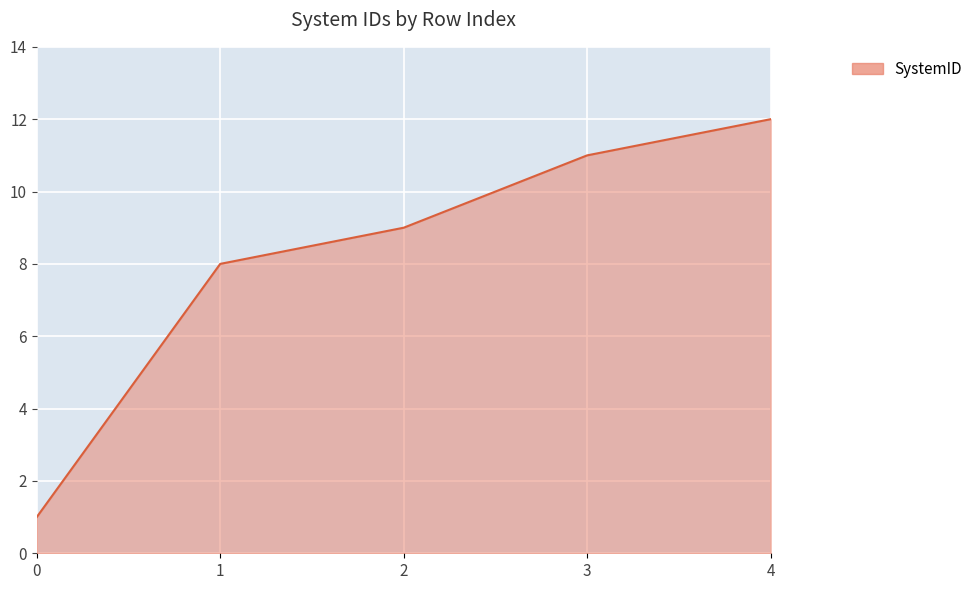

How many lines are shown in the chart?

1